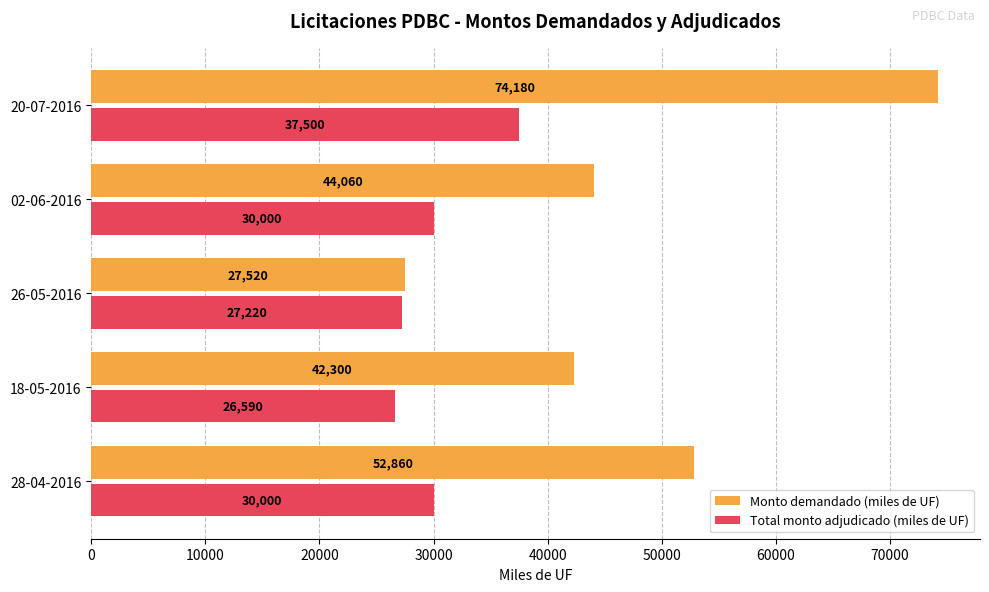

What is the difference between the highest and lowest values at 02-06-2016?

14060